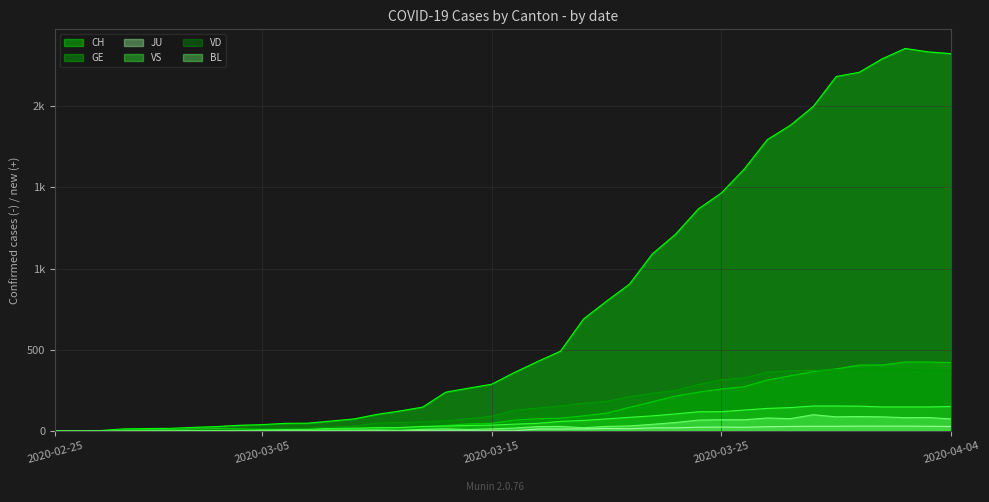

At which label does VS first exceed 41?

2020-03-17